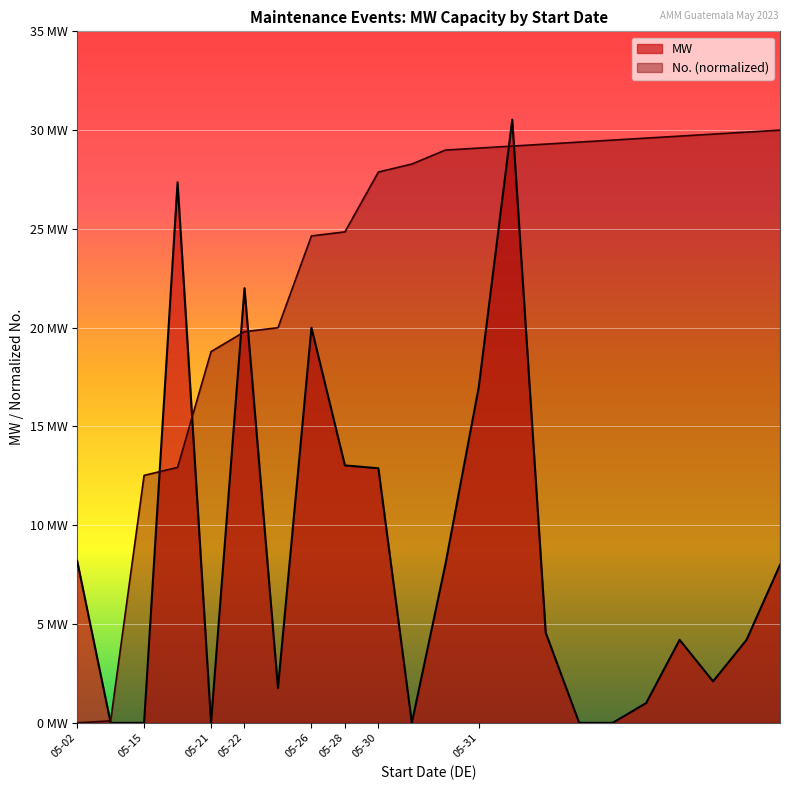

True or false: No. has more than 0 interior local peaks.

False